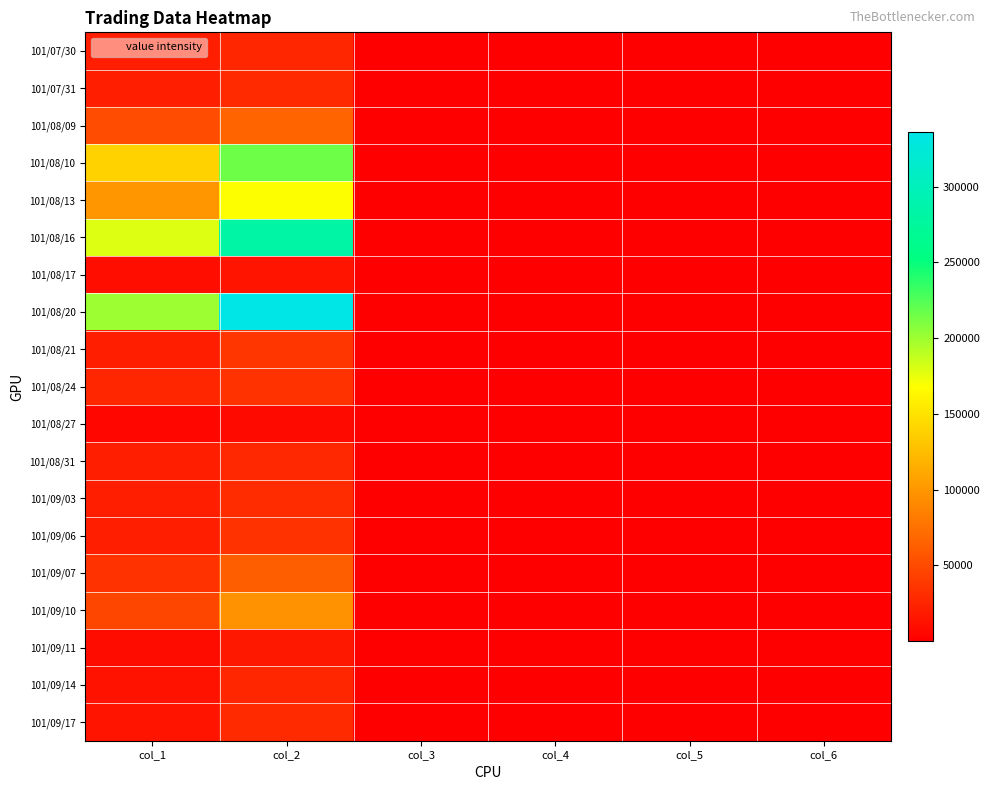

Which series has the largest total across all categories?

101/08/20